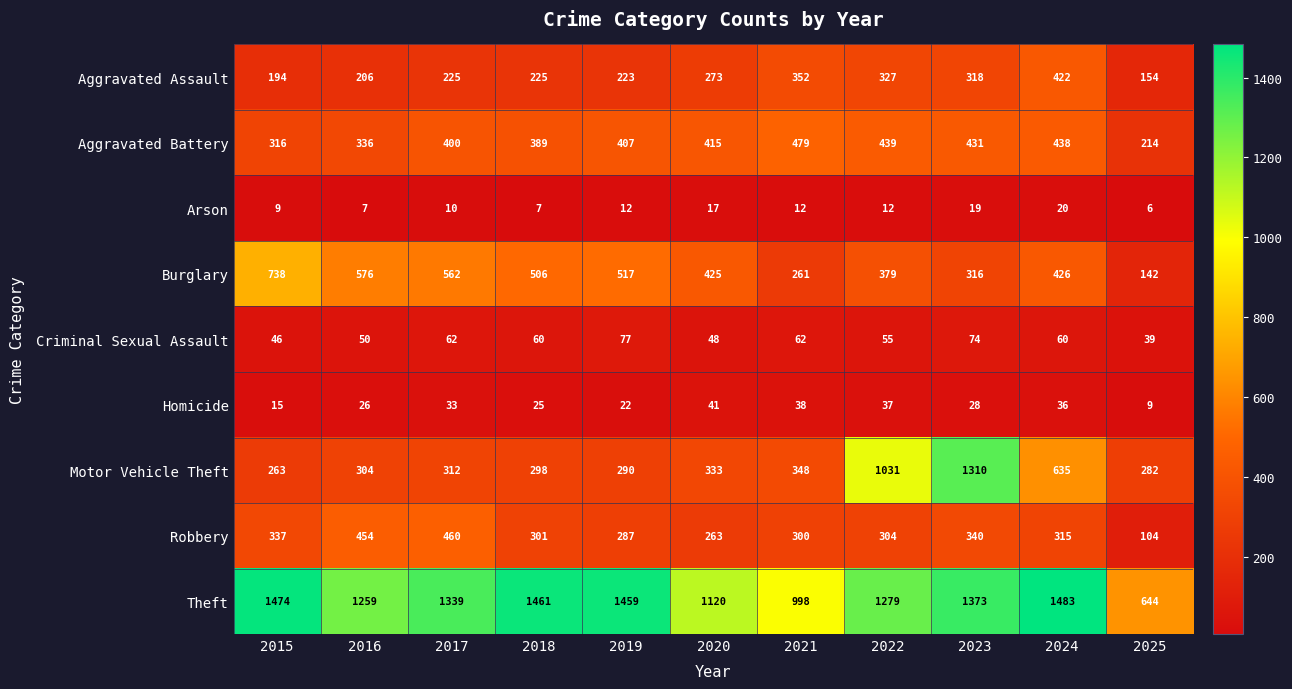

What is the difference between the Aggravated Battery values at 2024 and 2025?

224